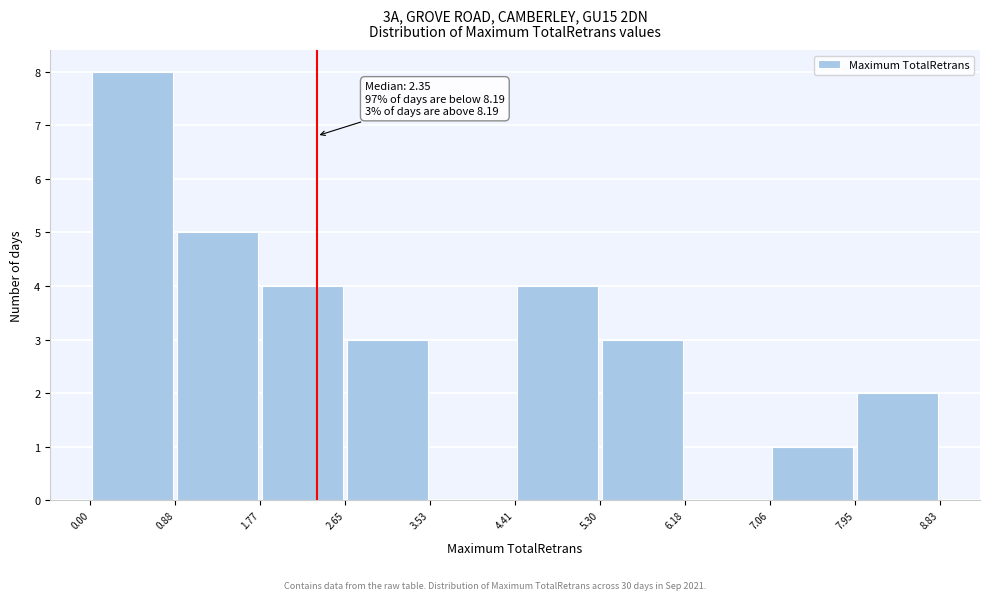

Which range on the x-axis has the tallest bar?

0.00 to 0.88